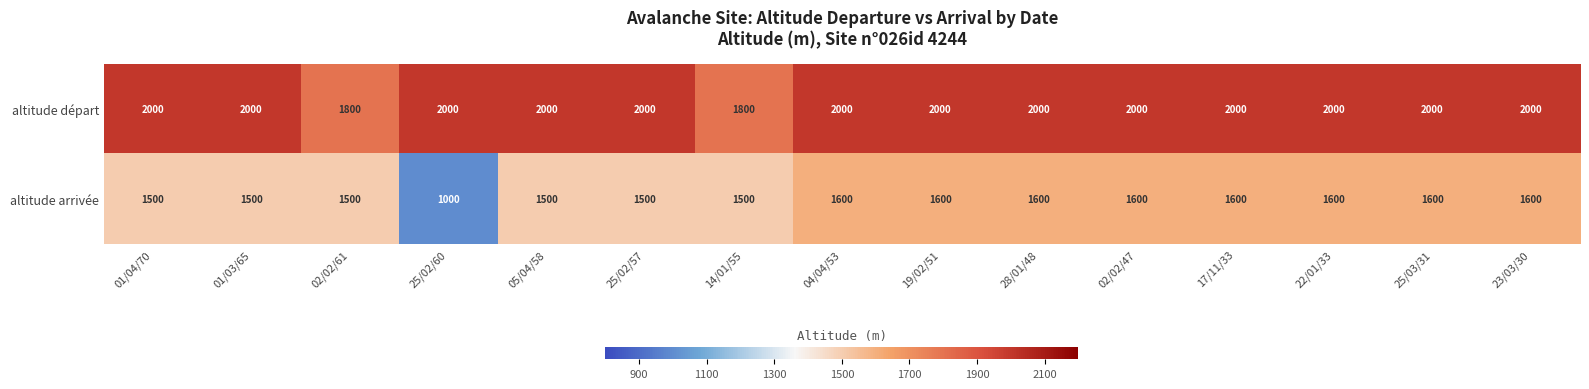

List the series in order of their peak value, lowest first.

altitude arrivée, altitude départ